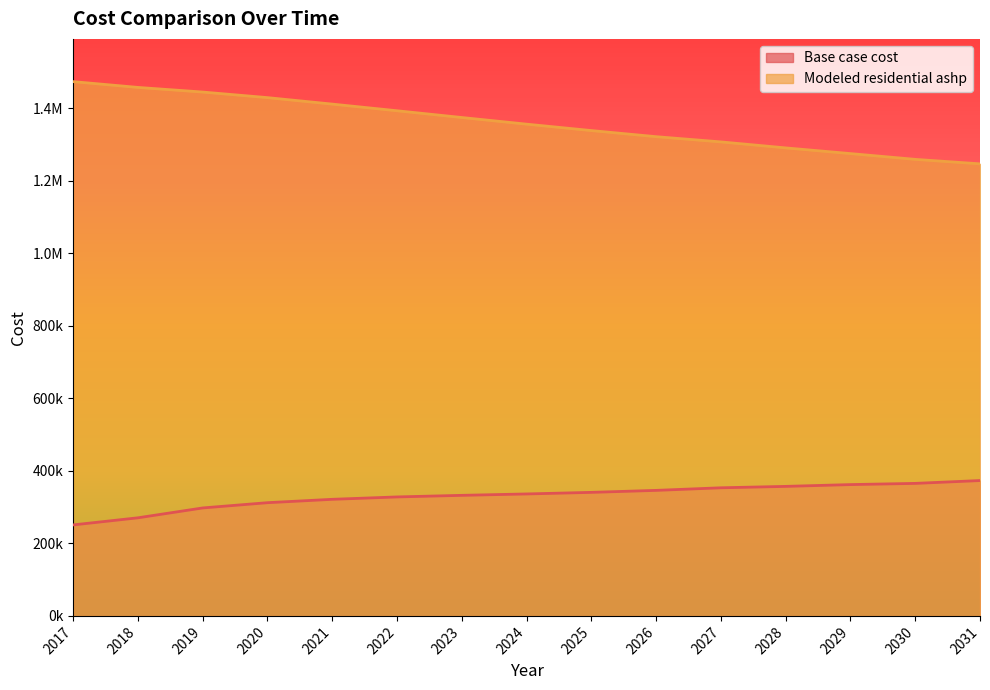

True or false: Modeled residential ashp has more than 2 points higher than both neighbors.

False